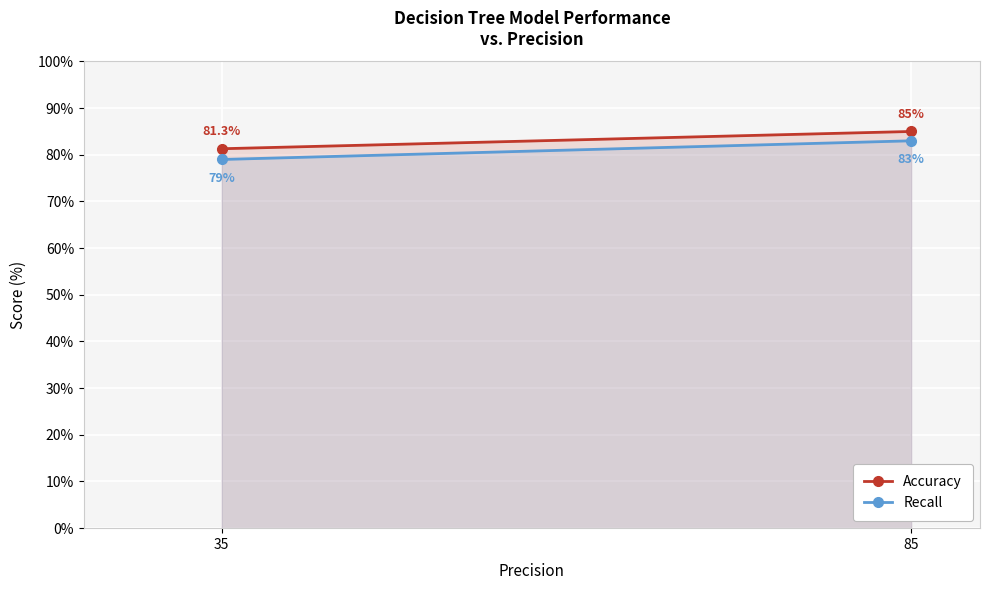

What is the value of the Accuracy point at the 1st from the left?

81.3